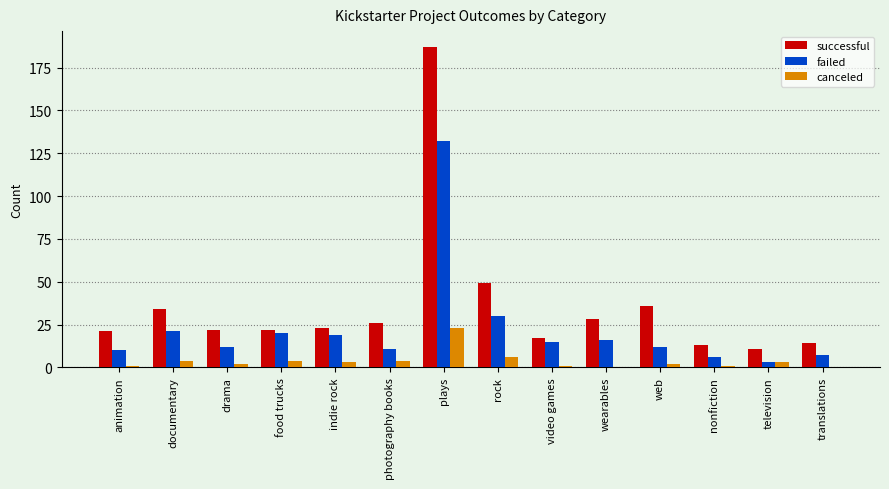

How many distinct data groups are displayed?

3